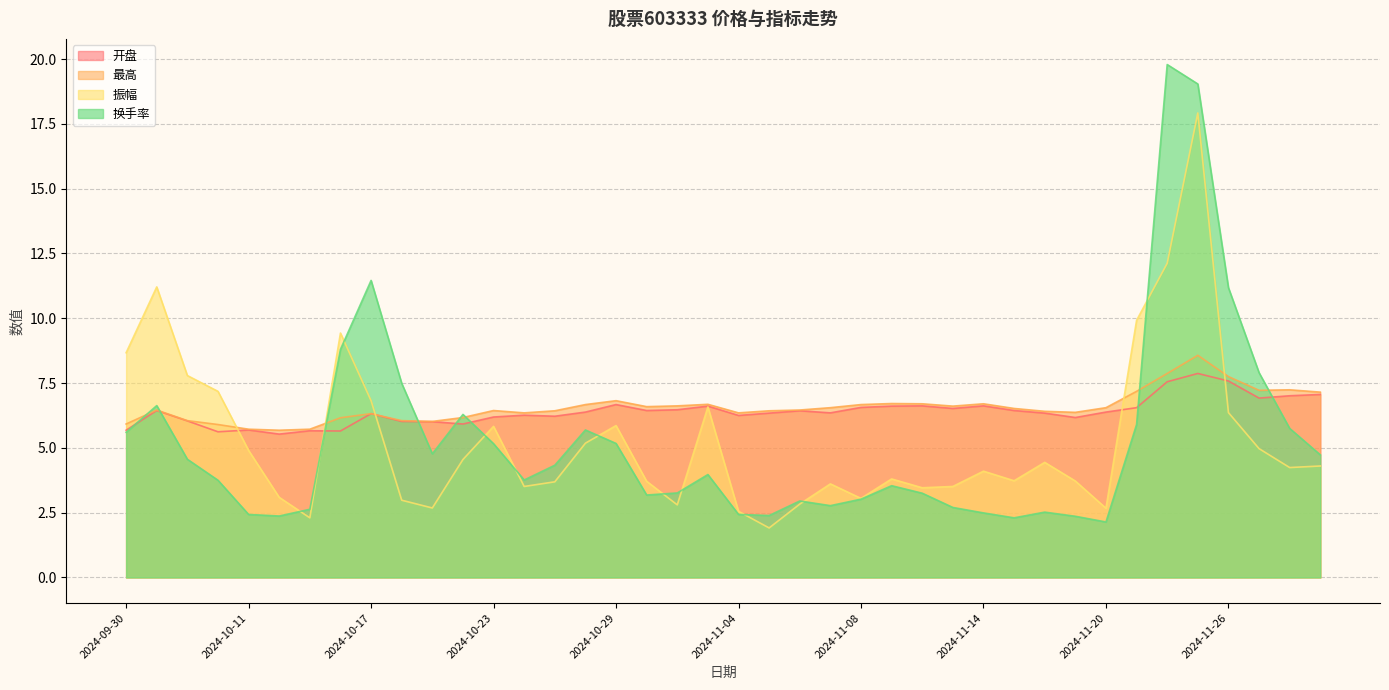

What is the minimum value for 振幅?

1.9